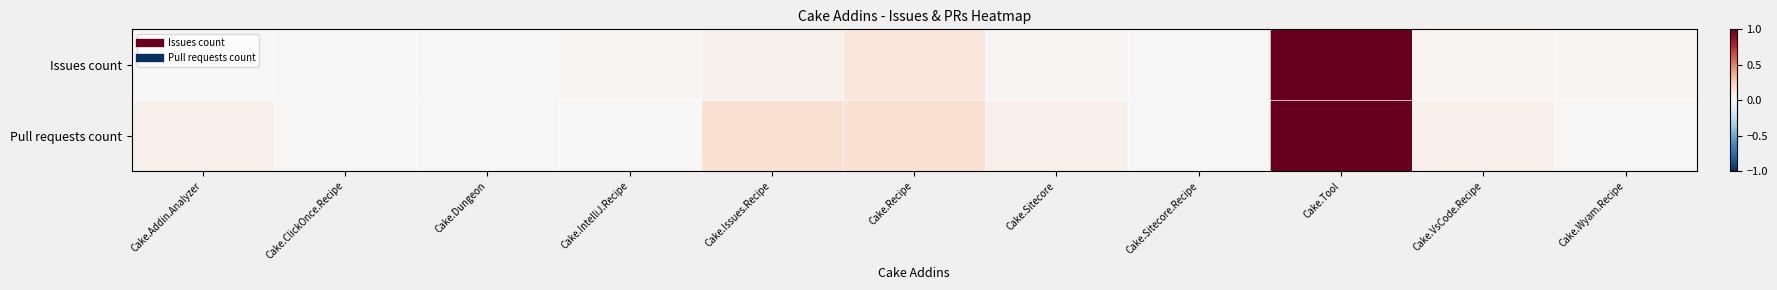

How many series are shown in this chart?

2